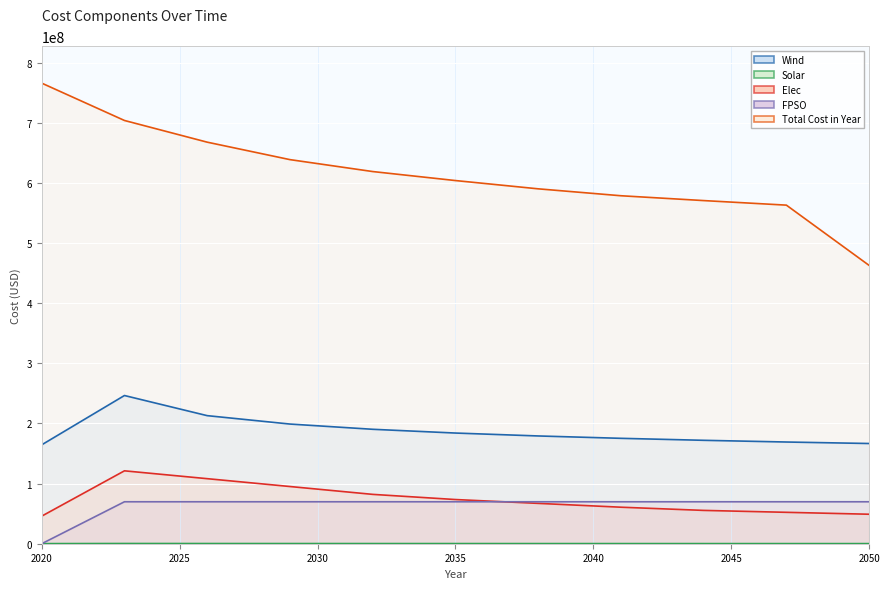

At which label does Elec reach its minimum?

2020